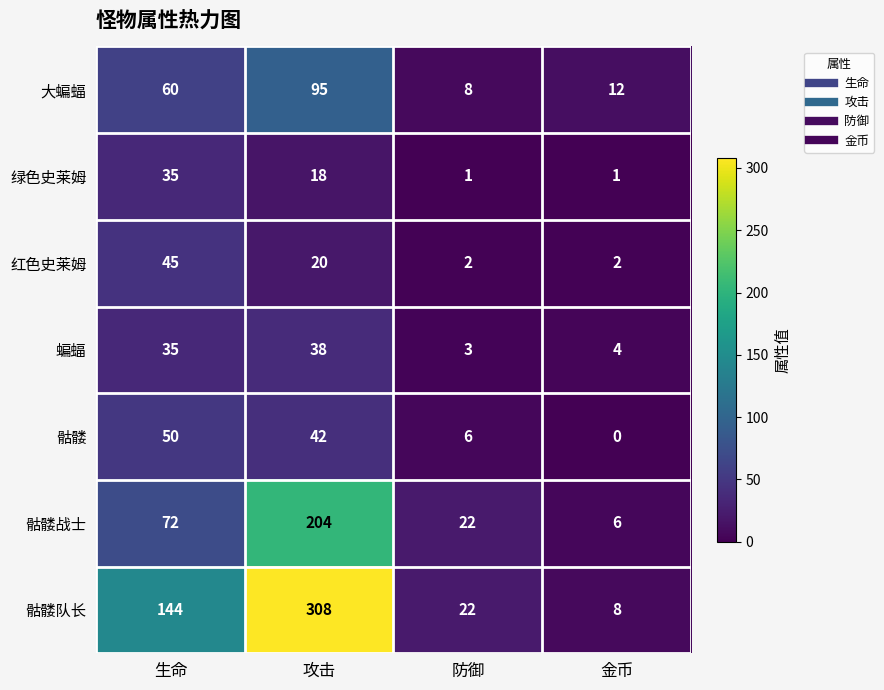

Which series changed the most between 防御 and 金币?

骷髅战士